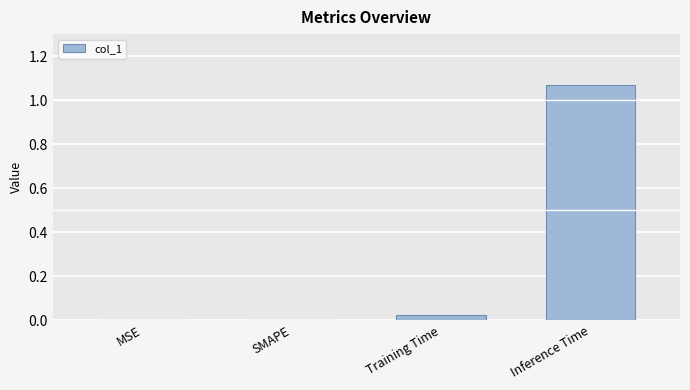

Which label corresponds to the largest value in the chart?

Inference Time